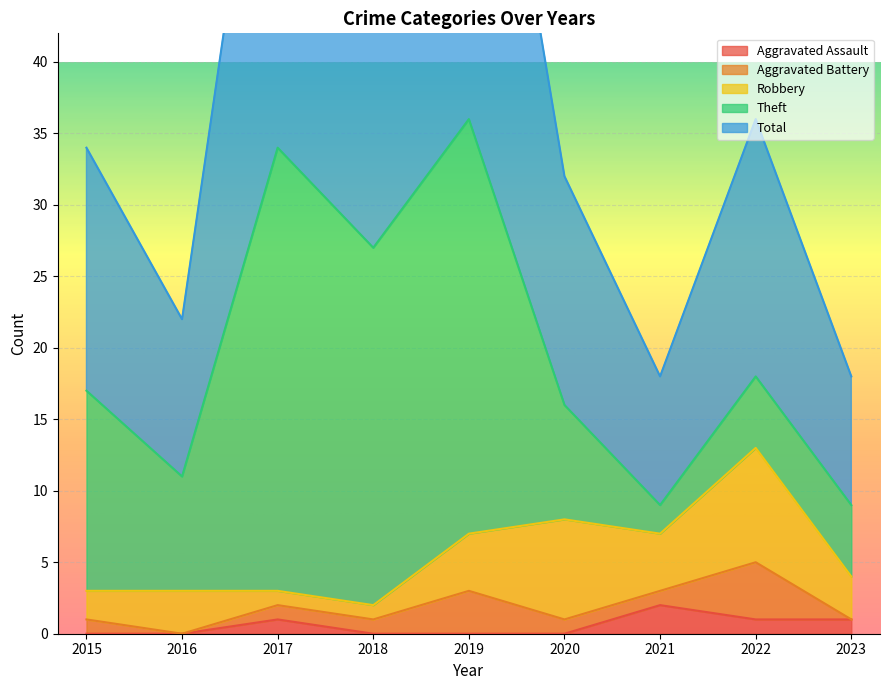

How many intersections are there between Robbery and Theft?

2